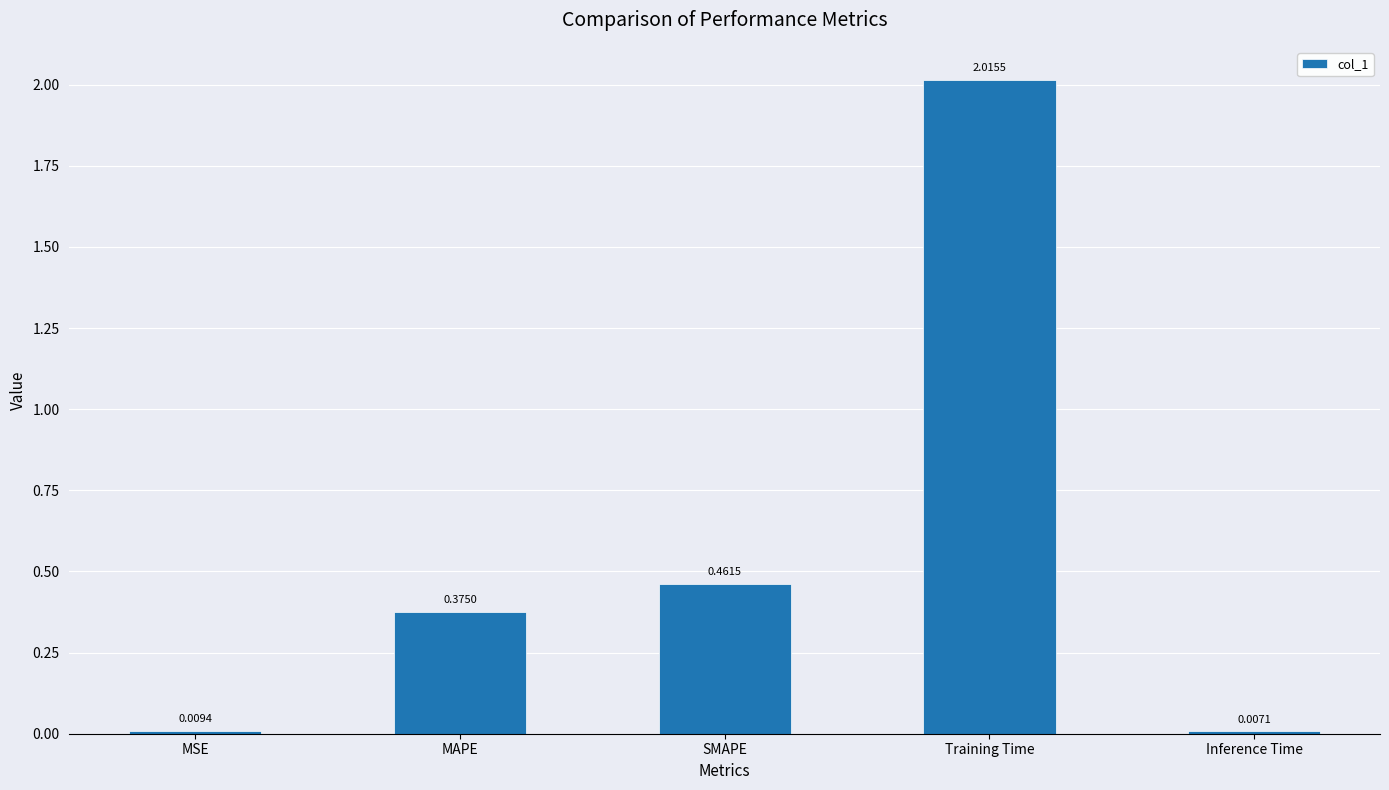

How many data points does each series have?

5